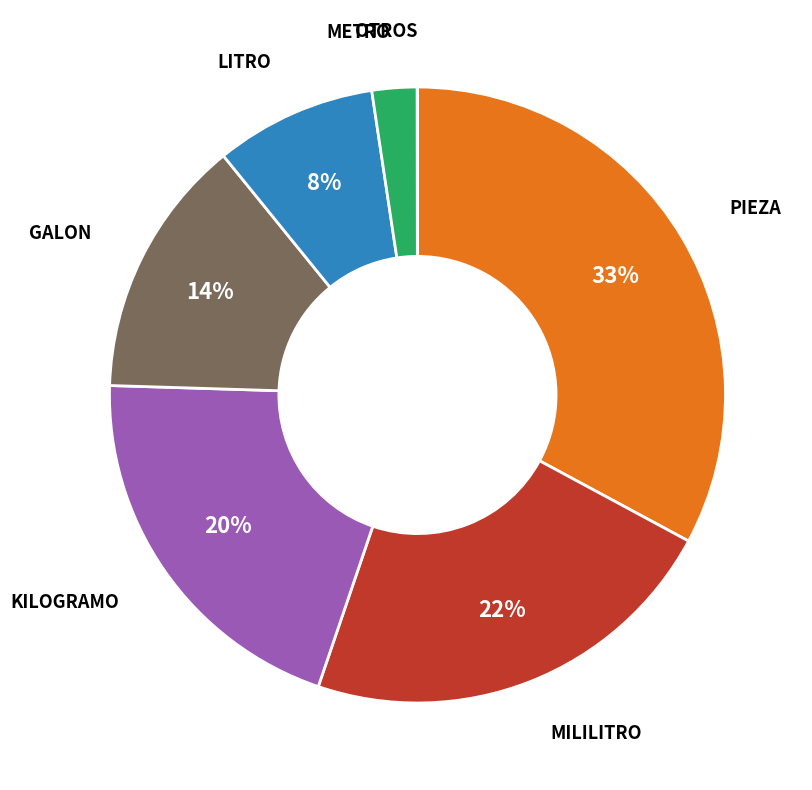

Is there any slice that represents more than half of the pie?

No